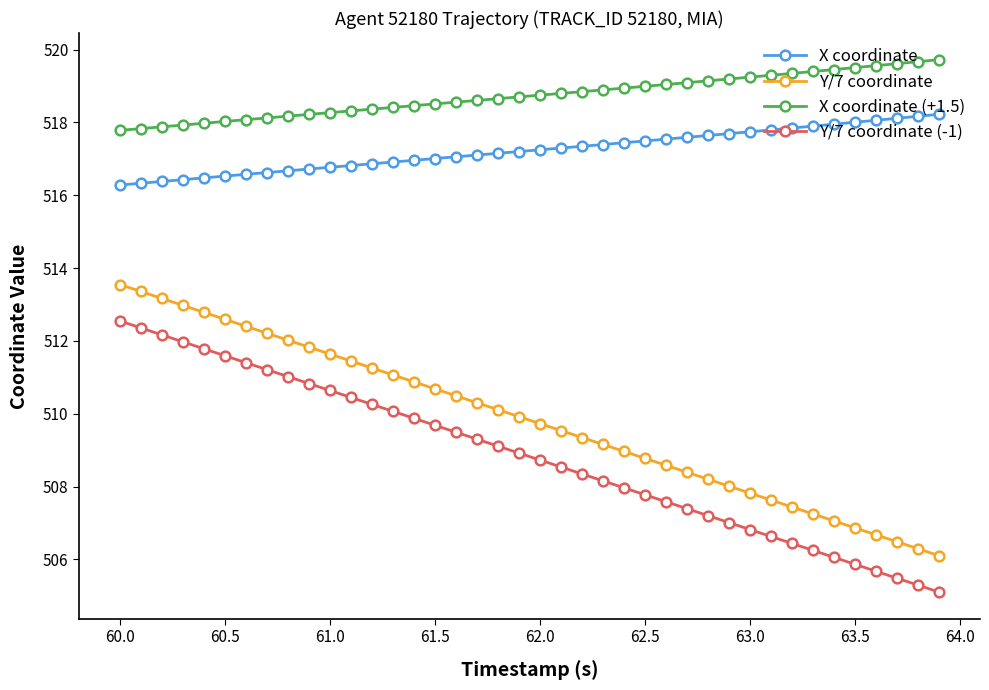

What is the maximum value for X coordinate?

518.2